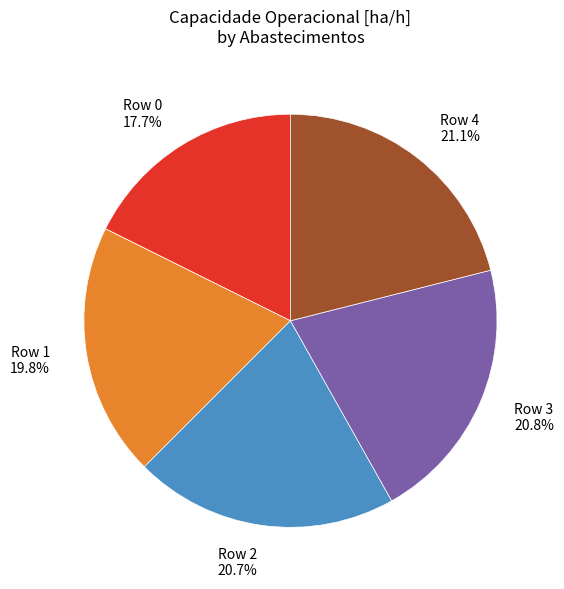

What is the smallest slice in the pie chart?

Row 0